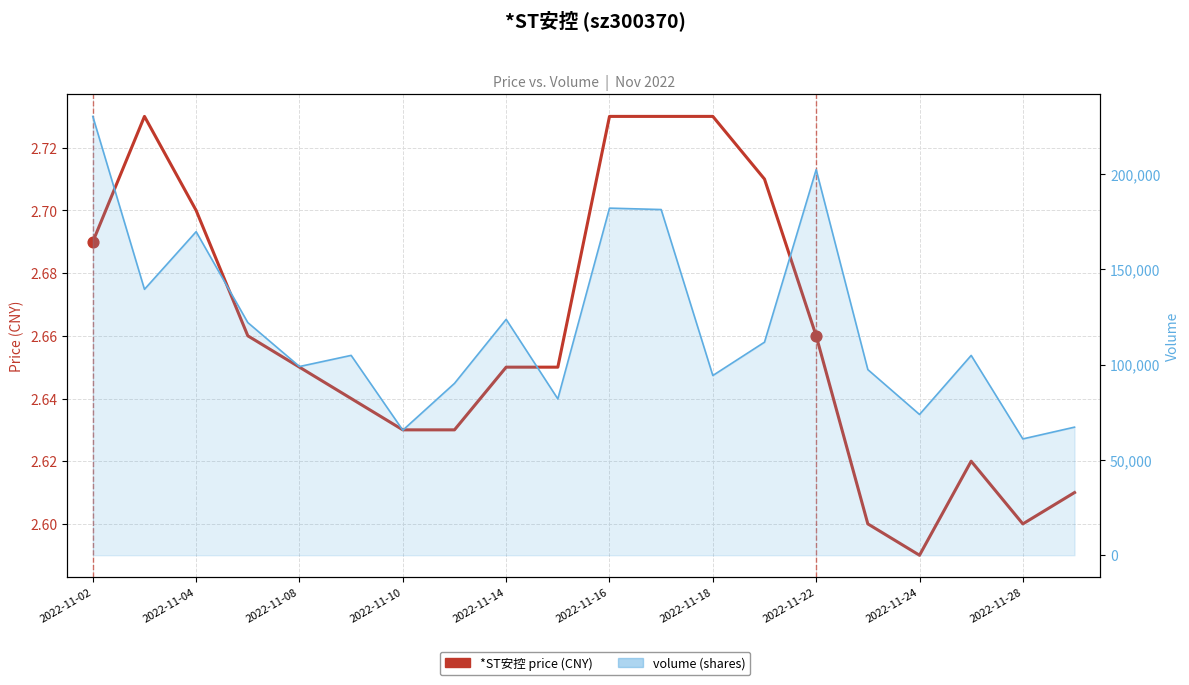

Which series has the largest Y range (max minus min)?

volume line